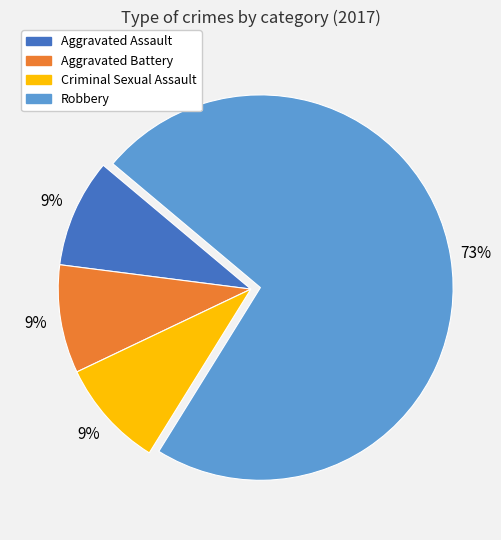

Does Robbery account for over 50% of the chart?

Yes